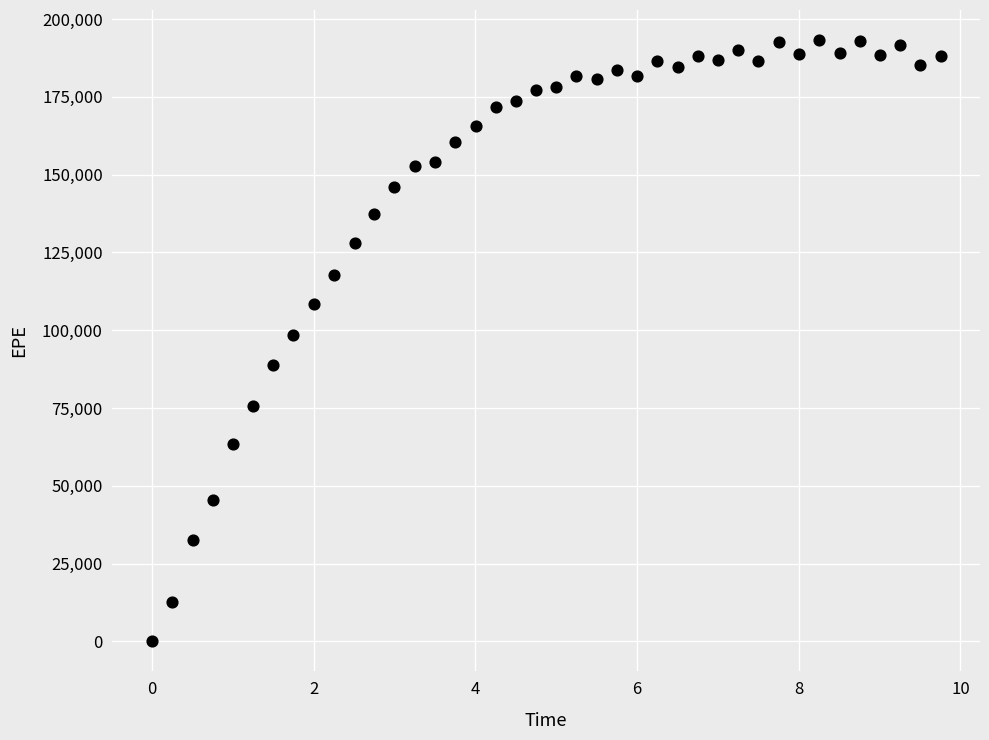

What is the range of X values (max minus min)?

9.8